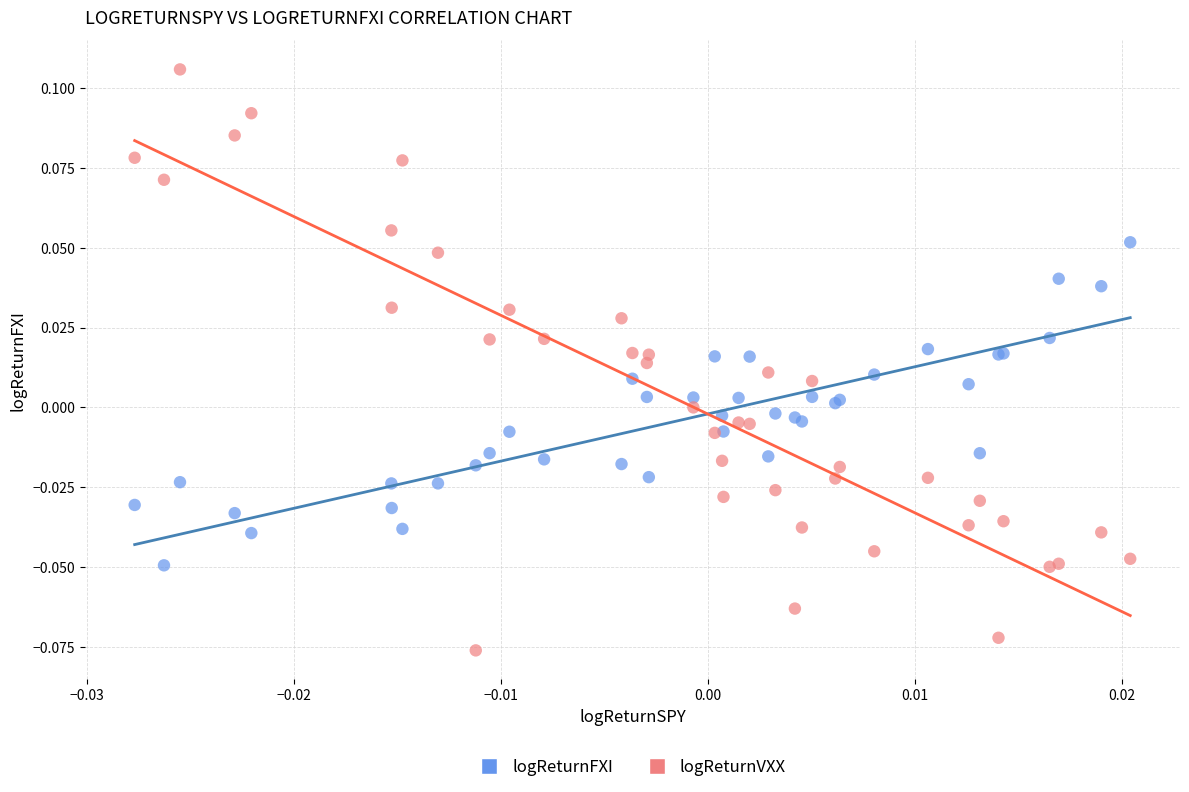

Which series reaches the minimum Y coordinate?

logReturnVXX